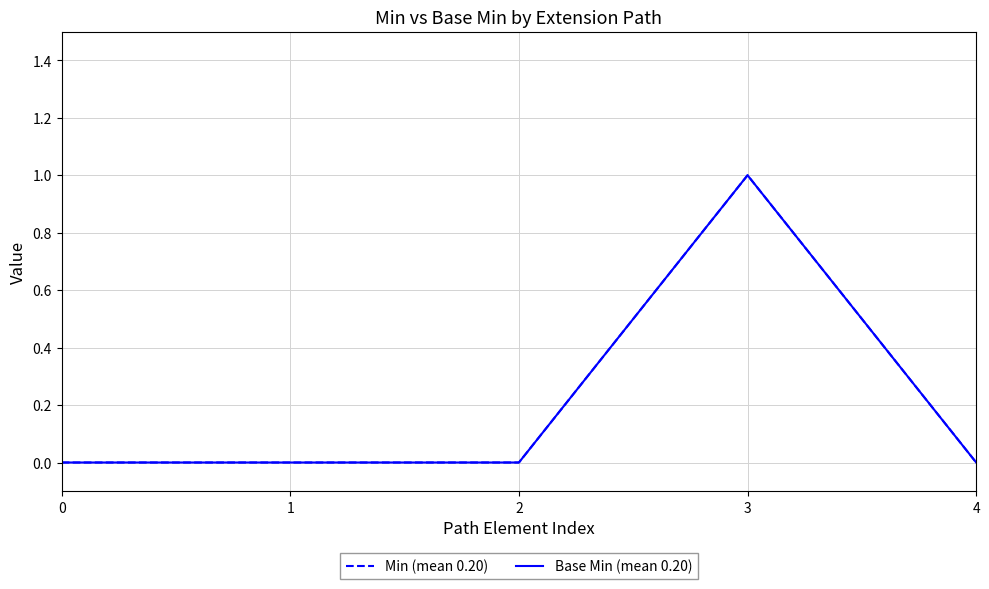

Is this an area chart (filled region under the line)?

No